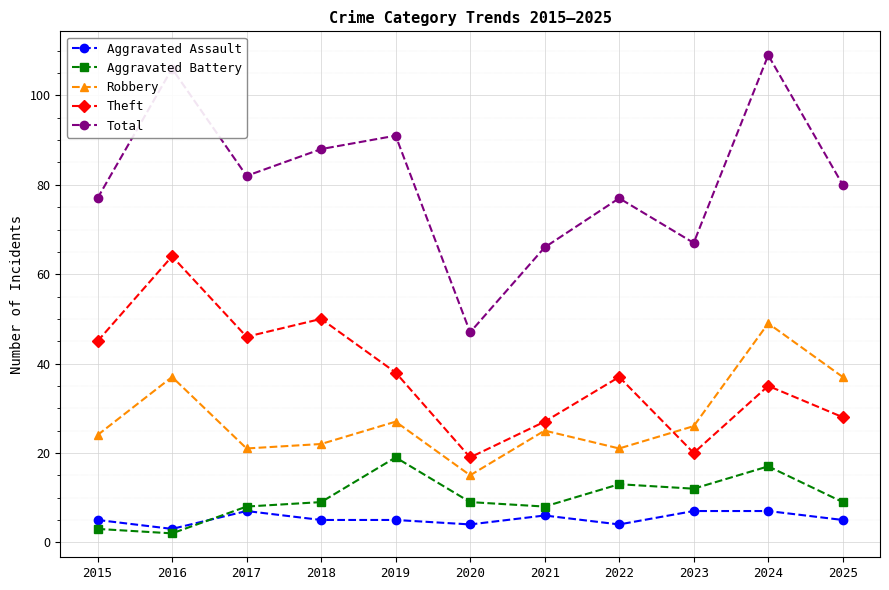

At 2022, list the series in order from largest to smallest.

Total, Theft, Robbery, Aggravated Battery, Aggravated Assault